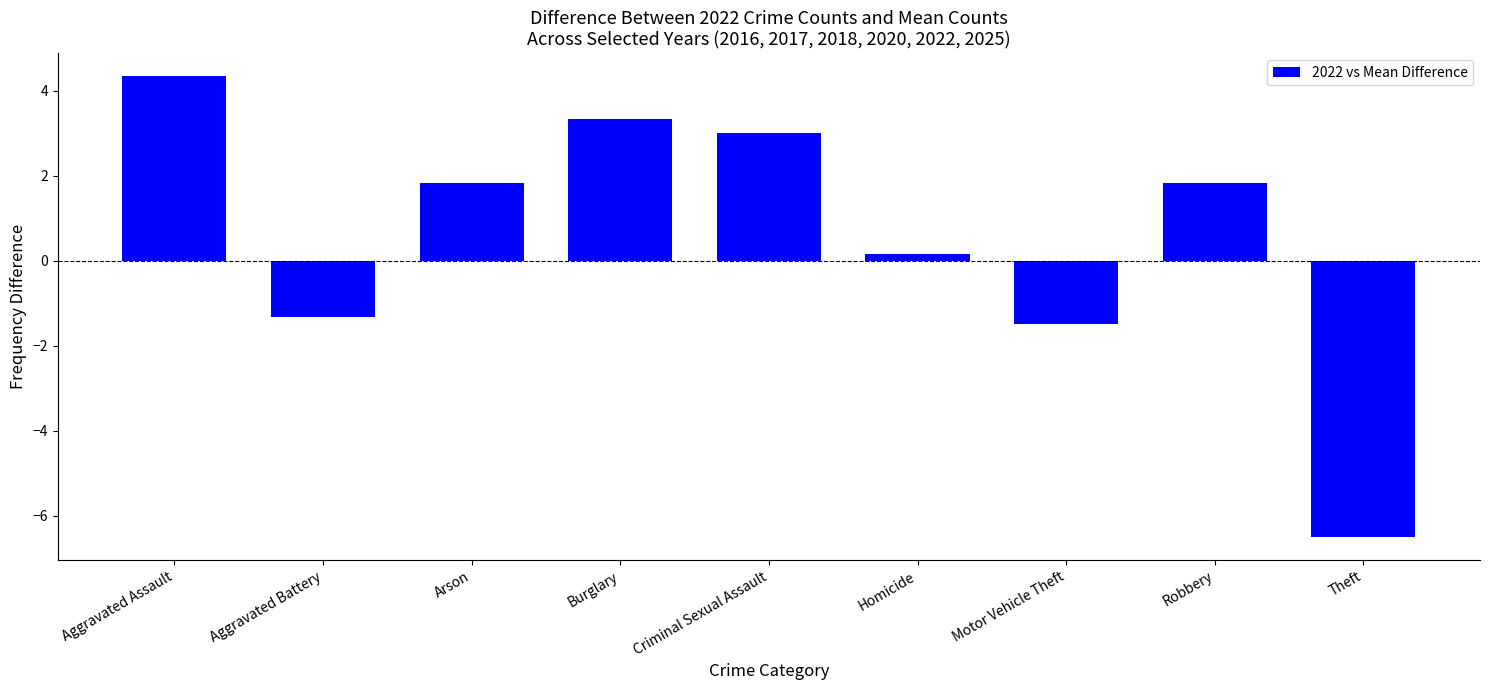

What is the label of the 5th bar from the right?

Criminal Sexual Assault